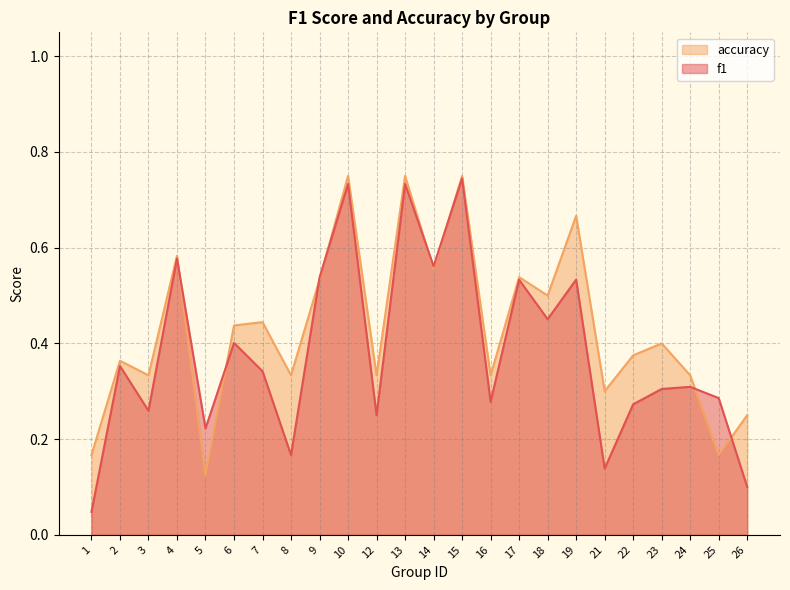

The value of accuracy at 6 is 0.6. True or false?

False